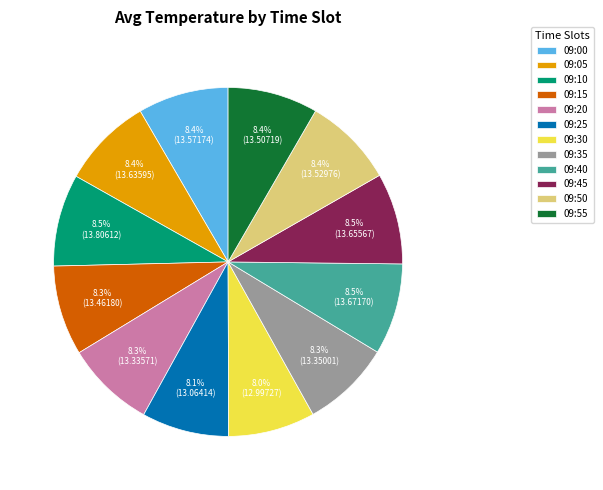

What portion of the pie excludes 09:25?

91.9%